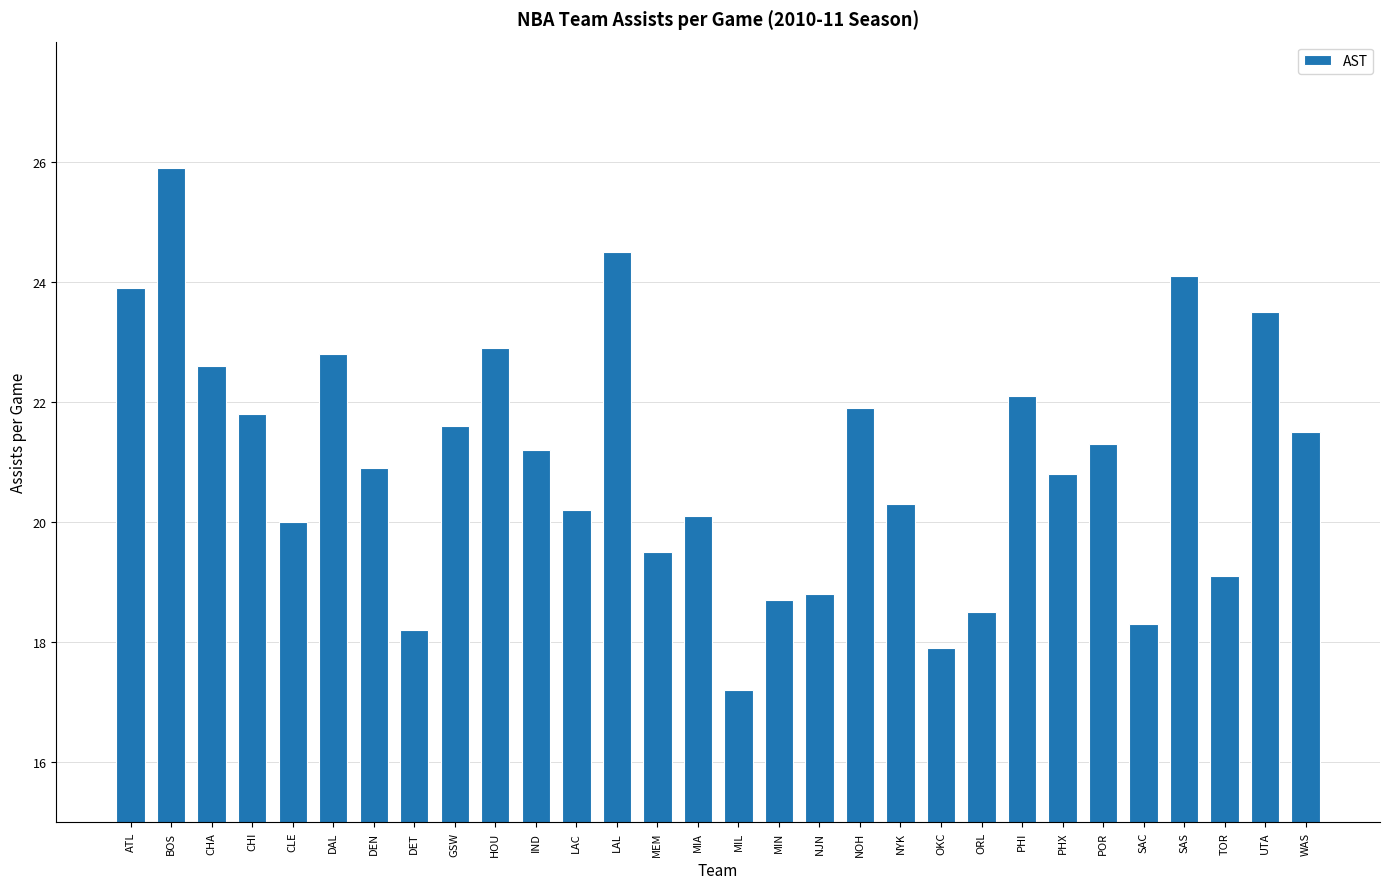

What is the minimum value shown in the chart?

17.2